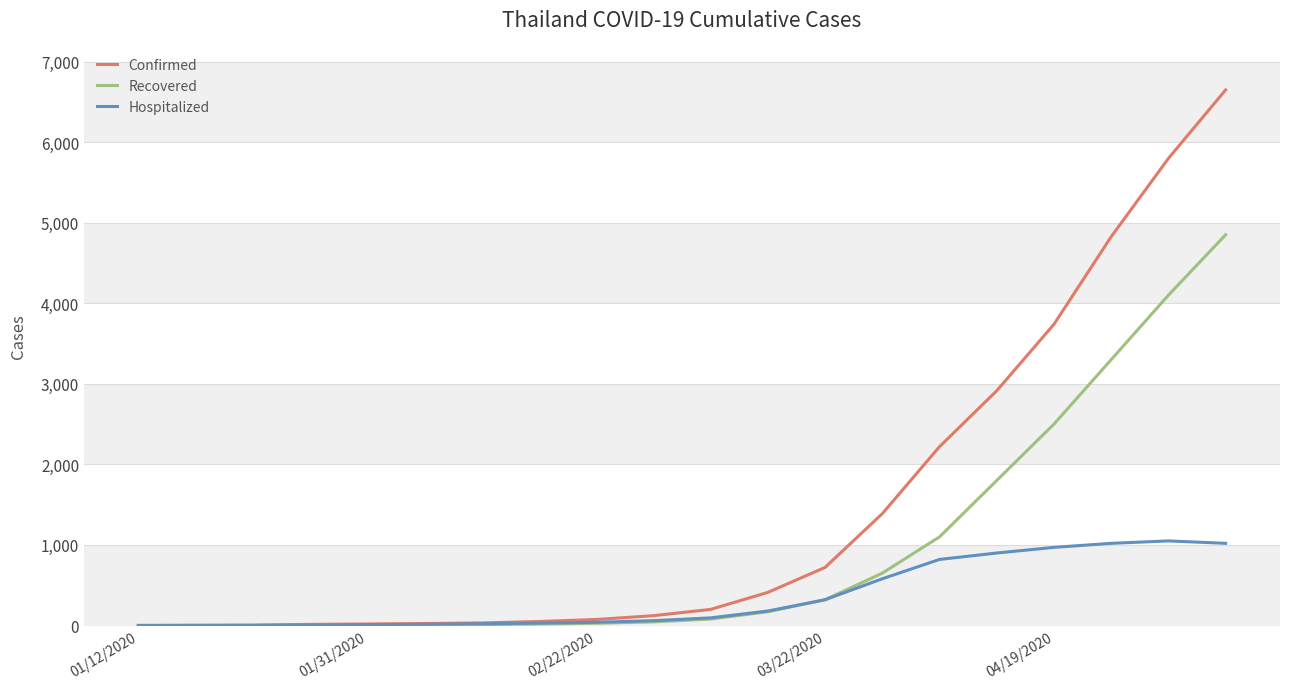

Count the number of categories in the chart.

20